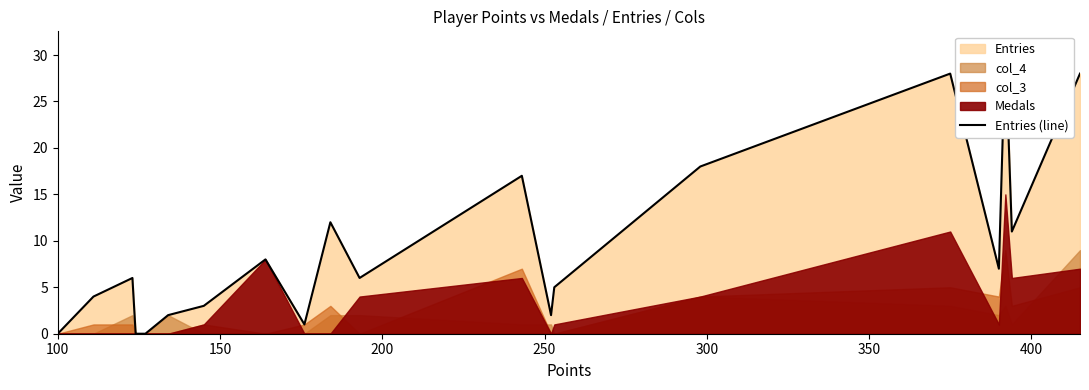

Is it true that the value at 12 is 1?

False